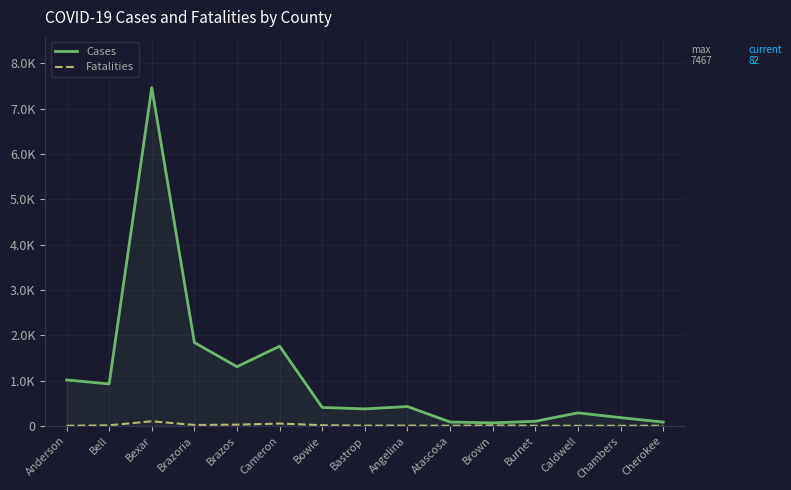

What are all the series names shown in the legend?

Cases, Fatalities